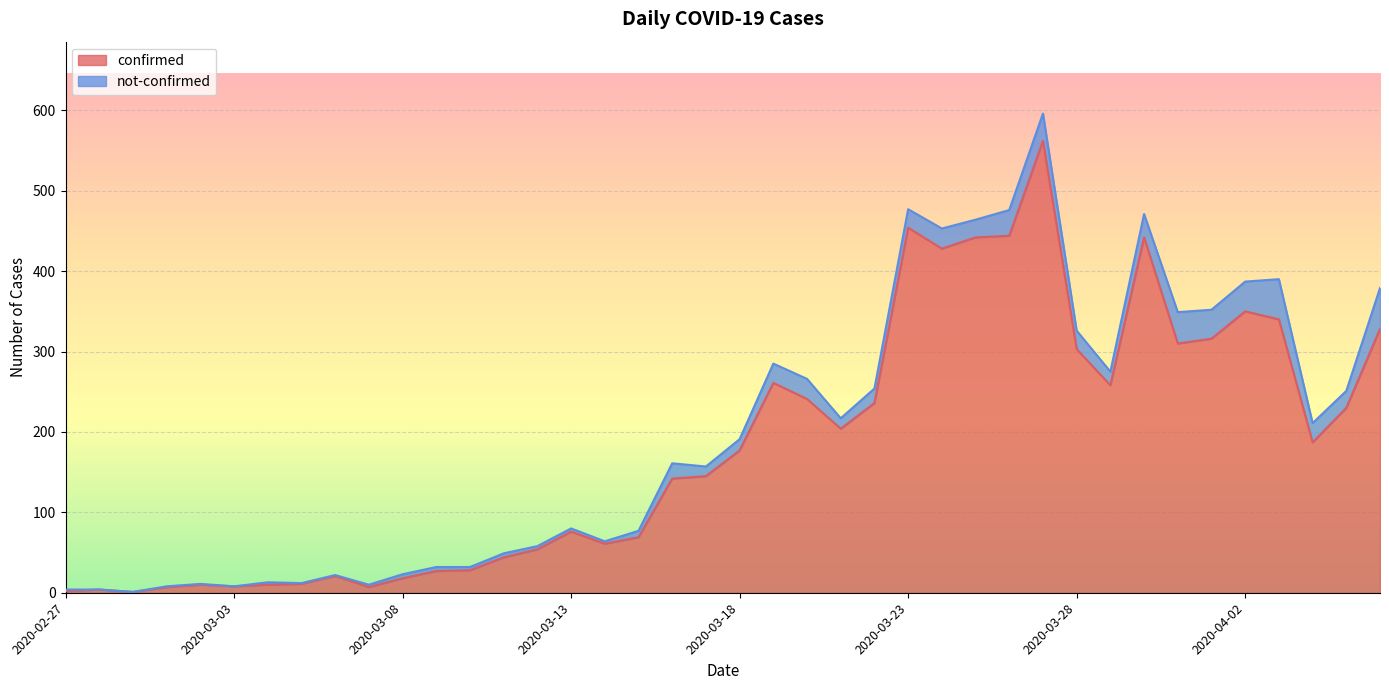

How many data points does each series have?

40